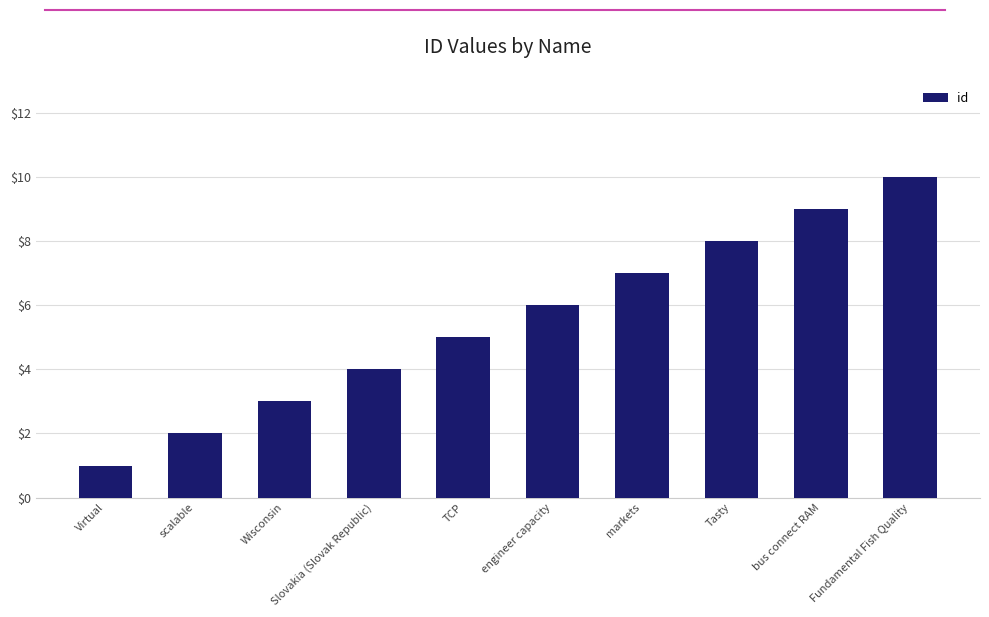

What is the label of the 1st bar from the right?

Fundamental Fish Quality